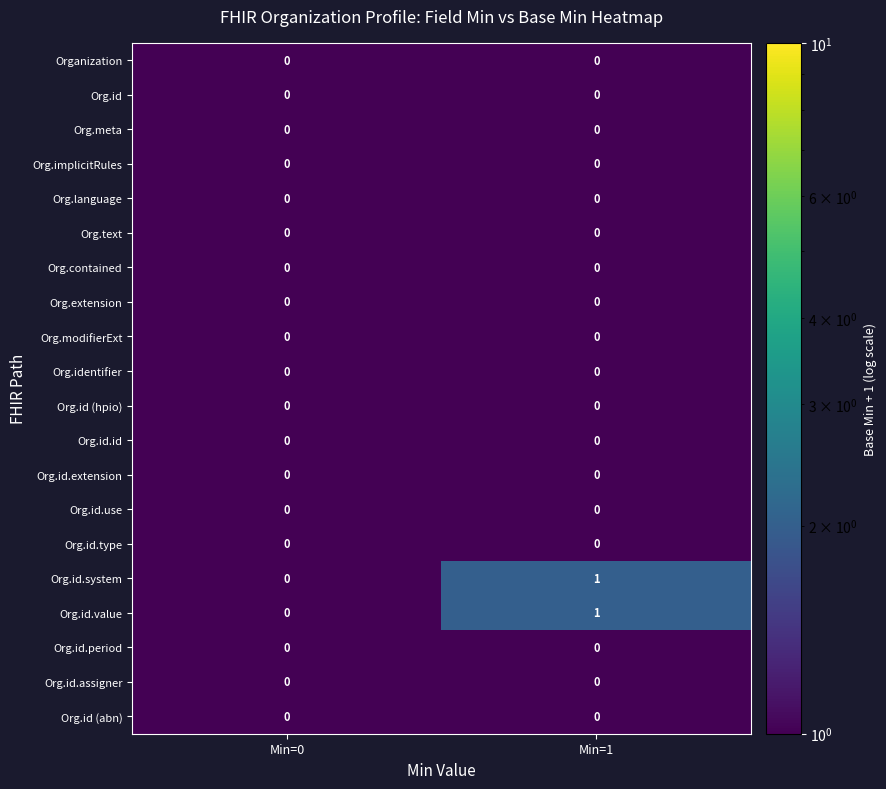

At which category is the sum across all series the highest?

Min=1